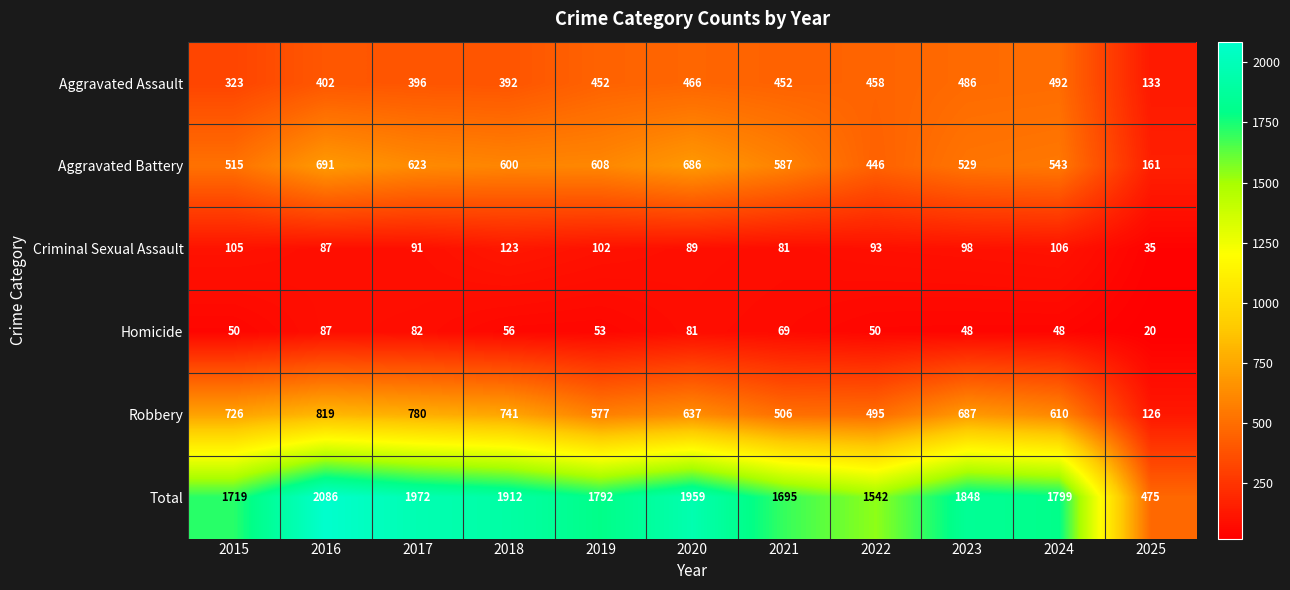

What is the minimum value shown in the chart?

20